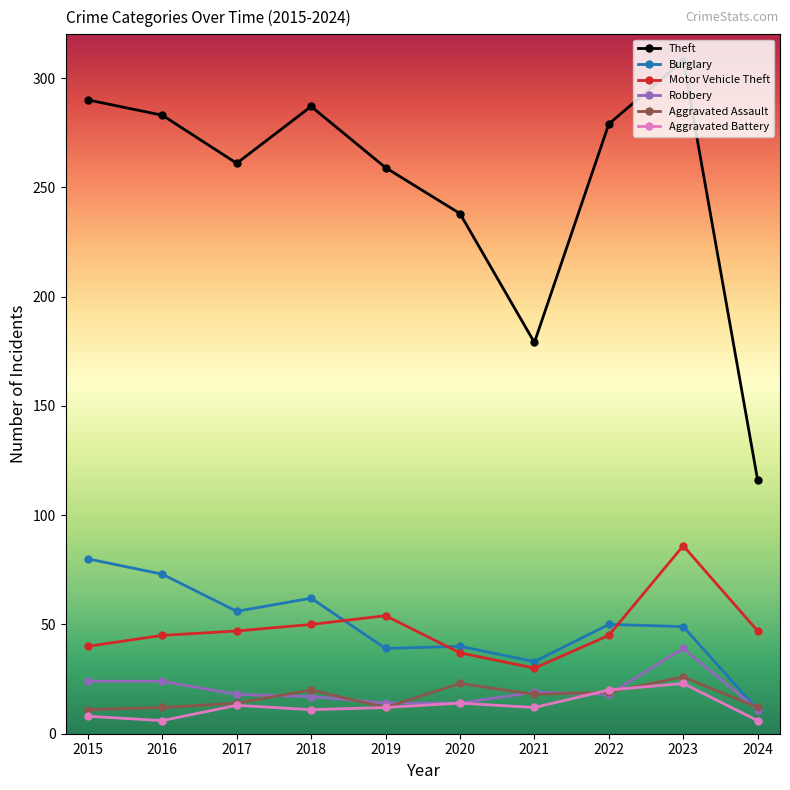

What is the difference between the Motor Vehicle Theft values at 2023 and 2024?

39